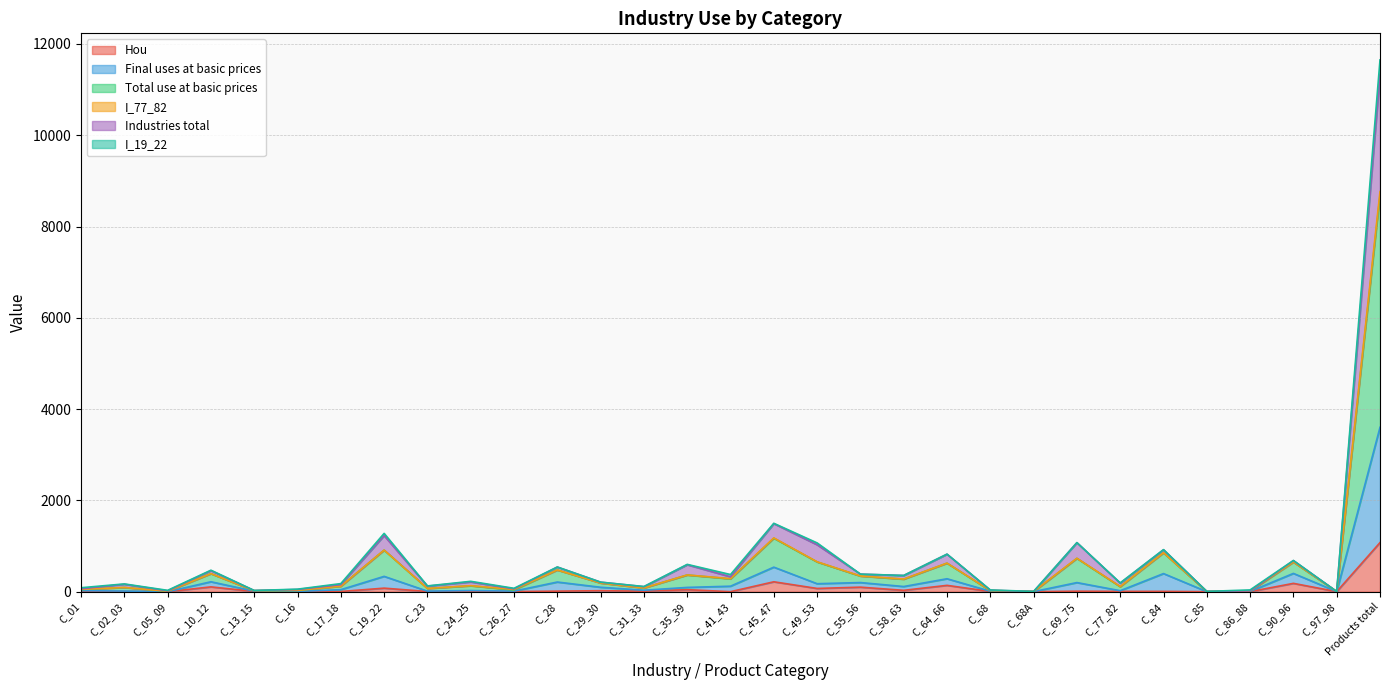

True or false: Final uses at basic prices and Total use at basic prices cross at least once.

False